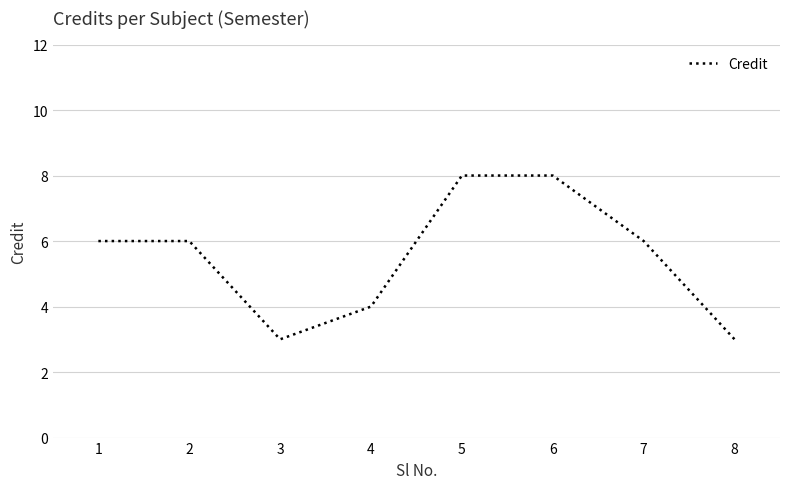

Does the chart have visible grid lines?

Yes